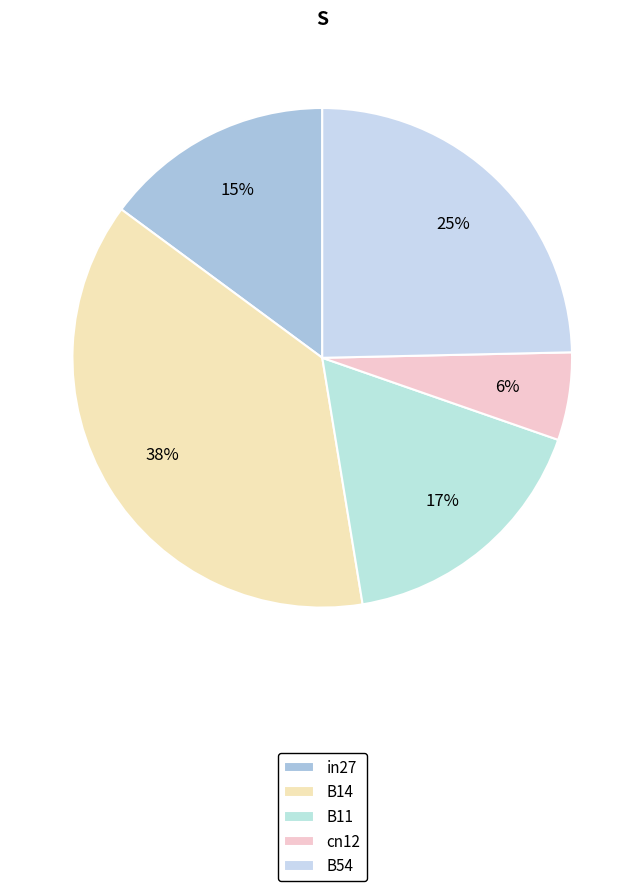

Which slice is the smallest?

cn12